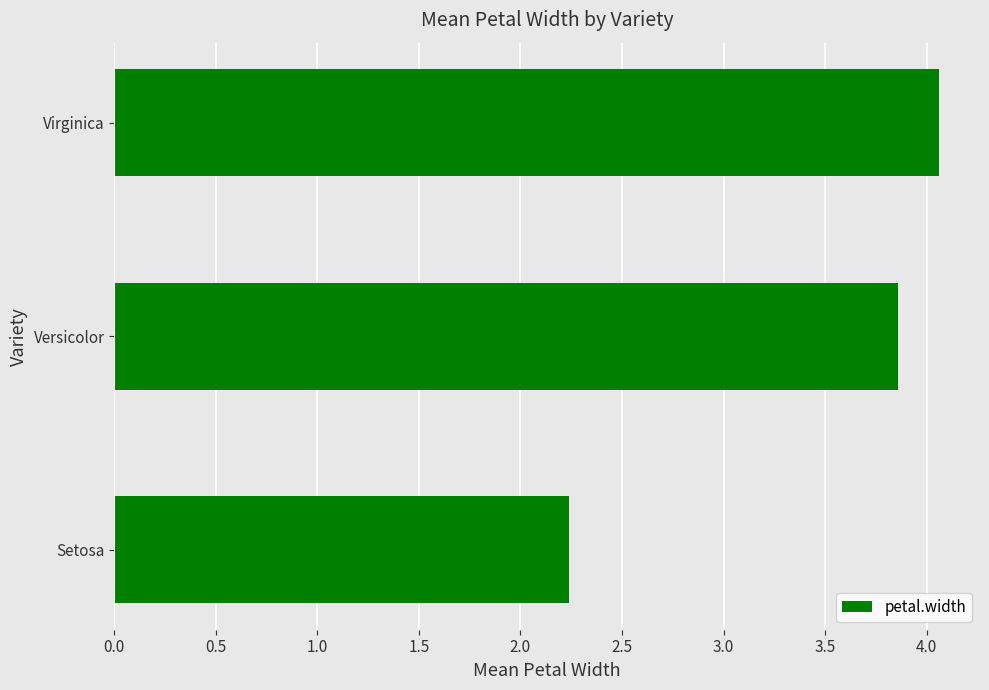

Reading bottom to top, transcribe all the data shown in this chart.

2.2	3.9	4.1